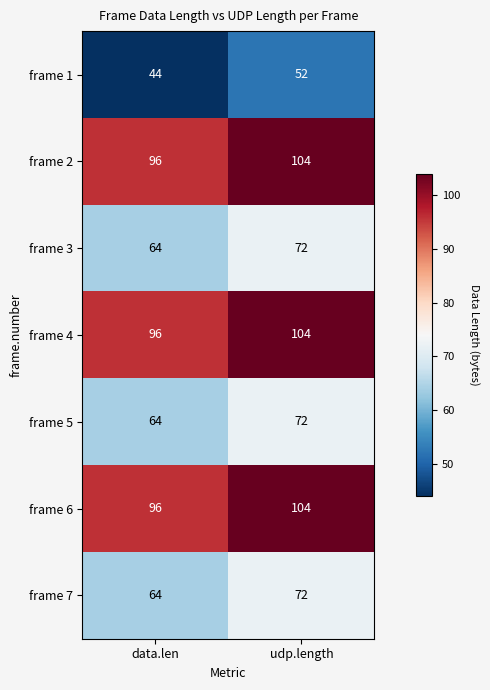

Is the value of frame 6 at udp.length greater than the value of frame 7 at udp.length?

Yes